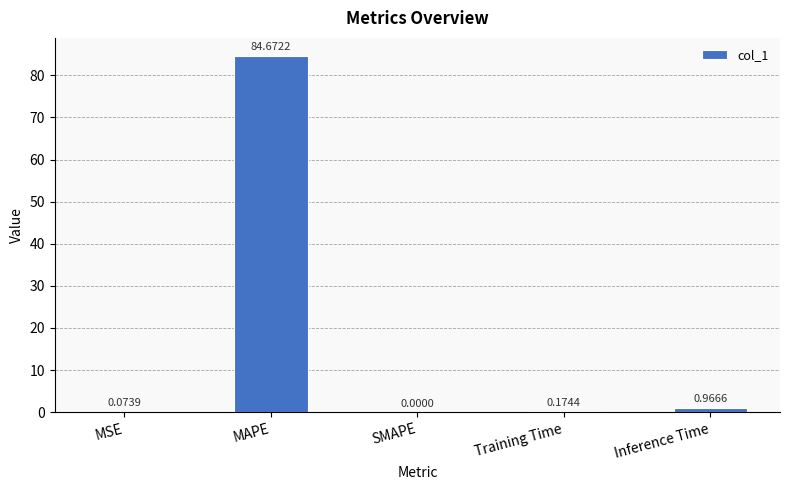

Are the bars horizontal?

No